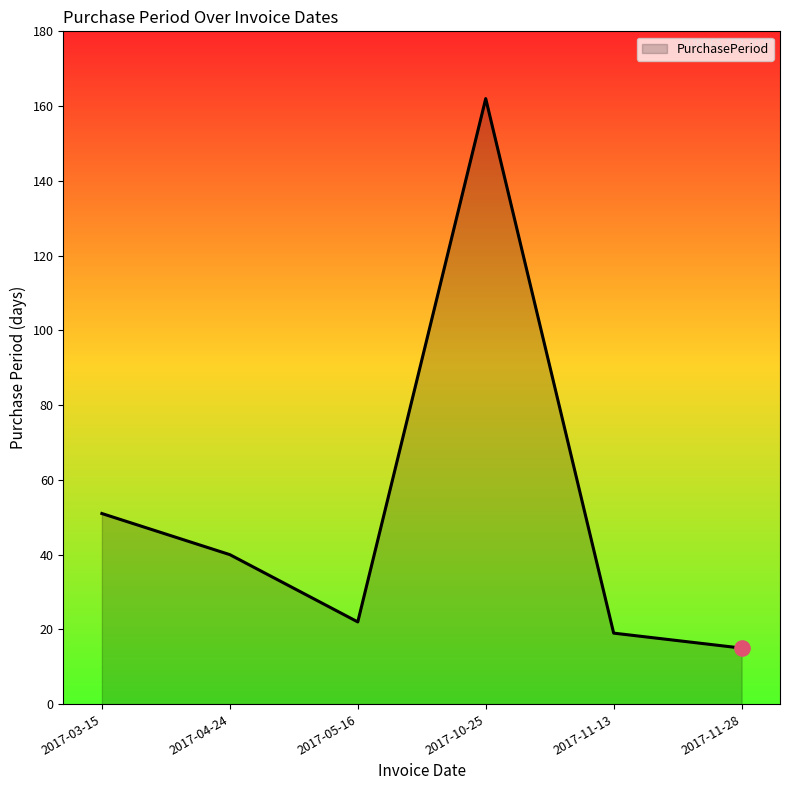

Which has a higher value, 2017-05-16 or 2017-10-25?

2017-10-25